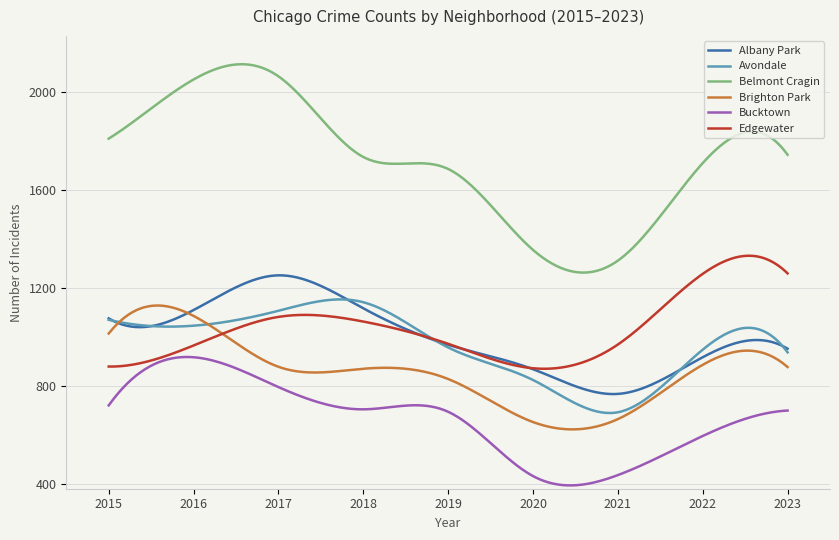

True or false: Avondale and Belmont Cragin cross at least once.

False